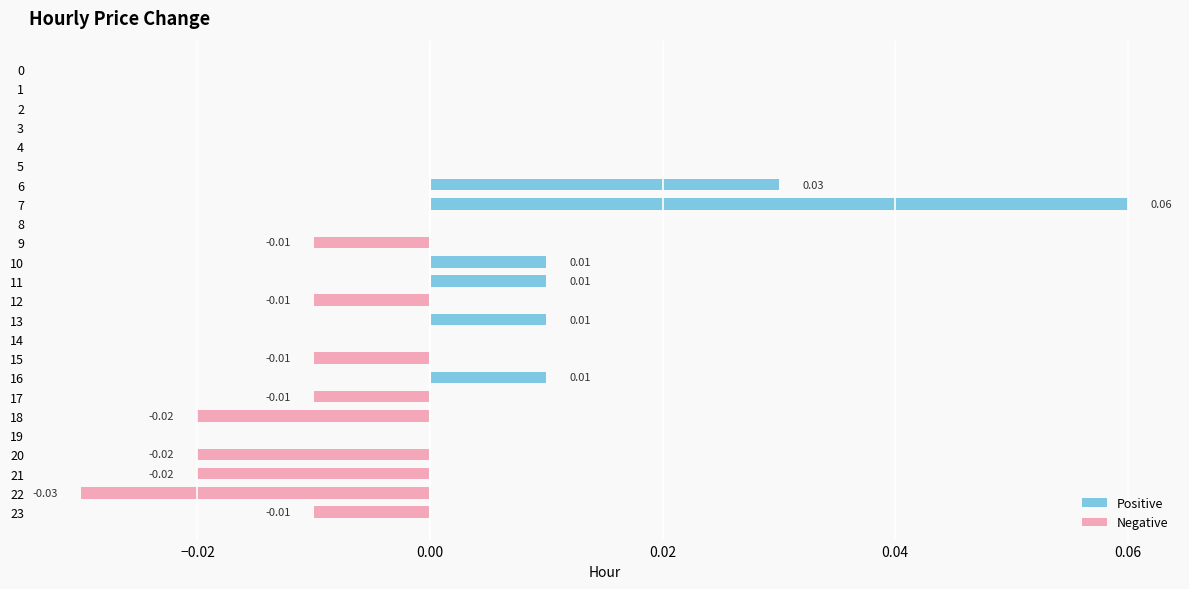

Which has a higher value, 4 or 18?

4